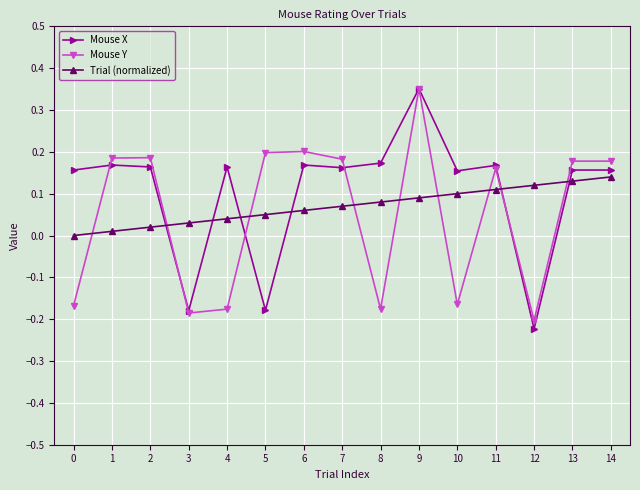

At which category is the sum across all series the highest?

9